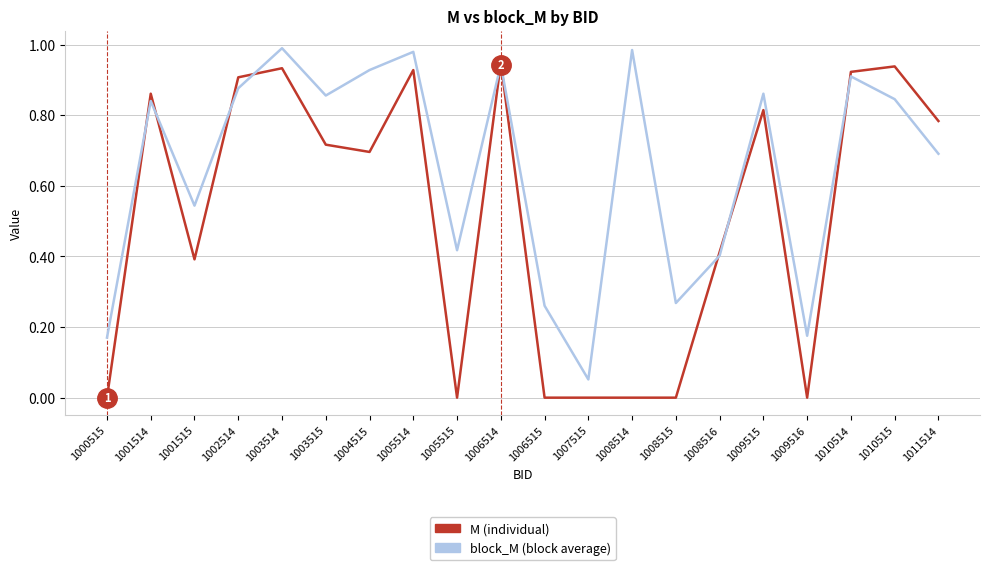

What is the total value across all series at 1004515?

1.6